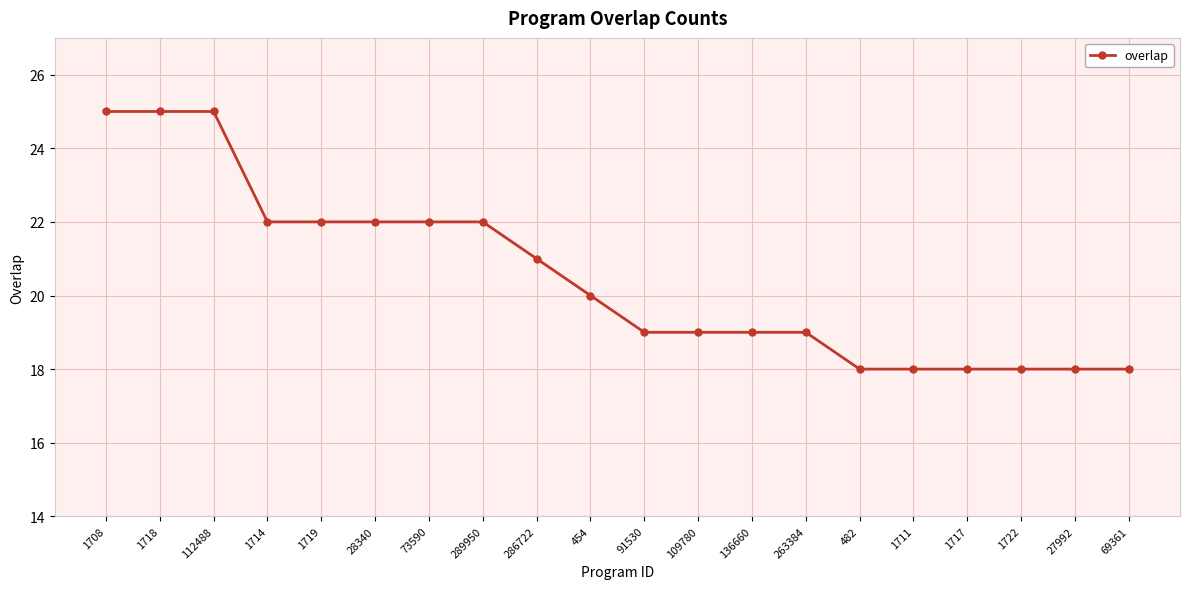

What is the difference between the values at 1719 and 27992?

4